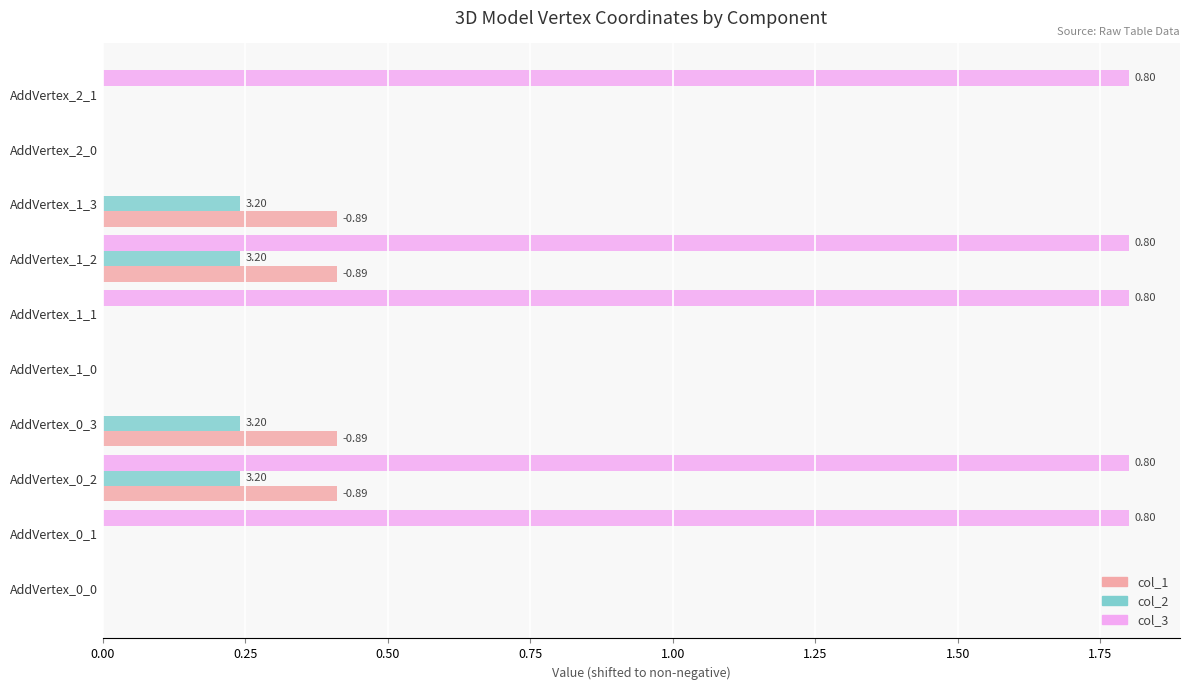

What is the sum of all col_3 values?

9.0